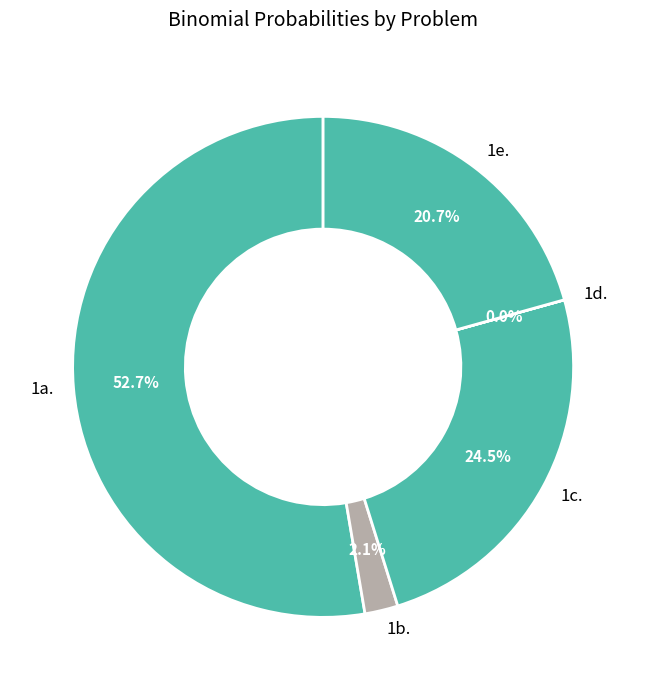

Which slice is the largest?

1a.